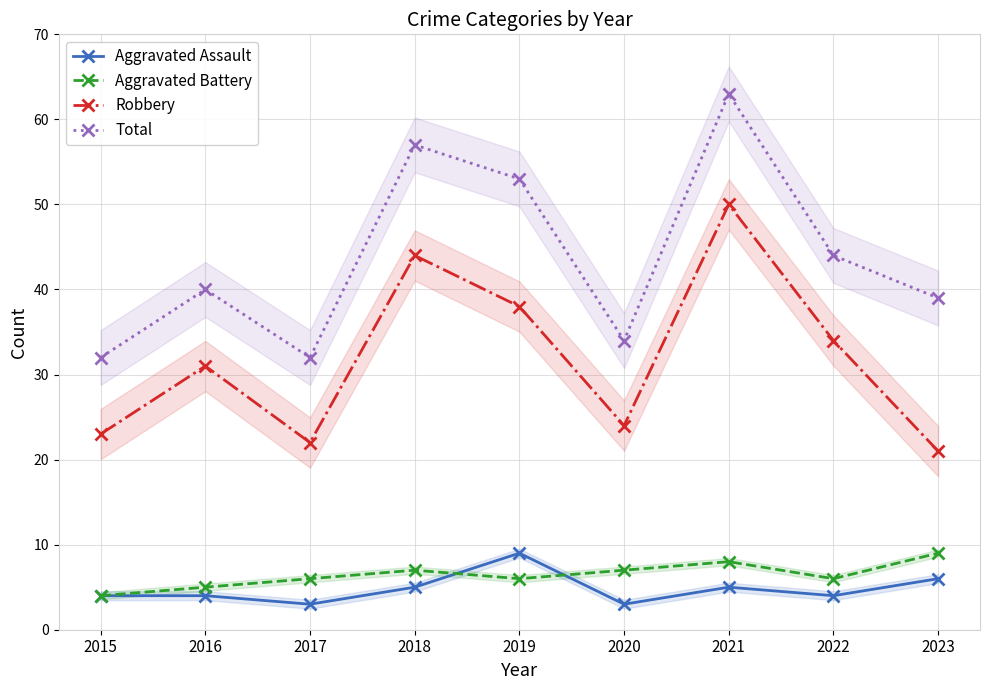

Is it true that Total equals 90 at 2019?

False